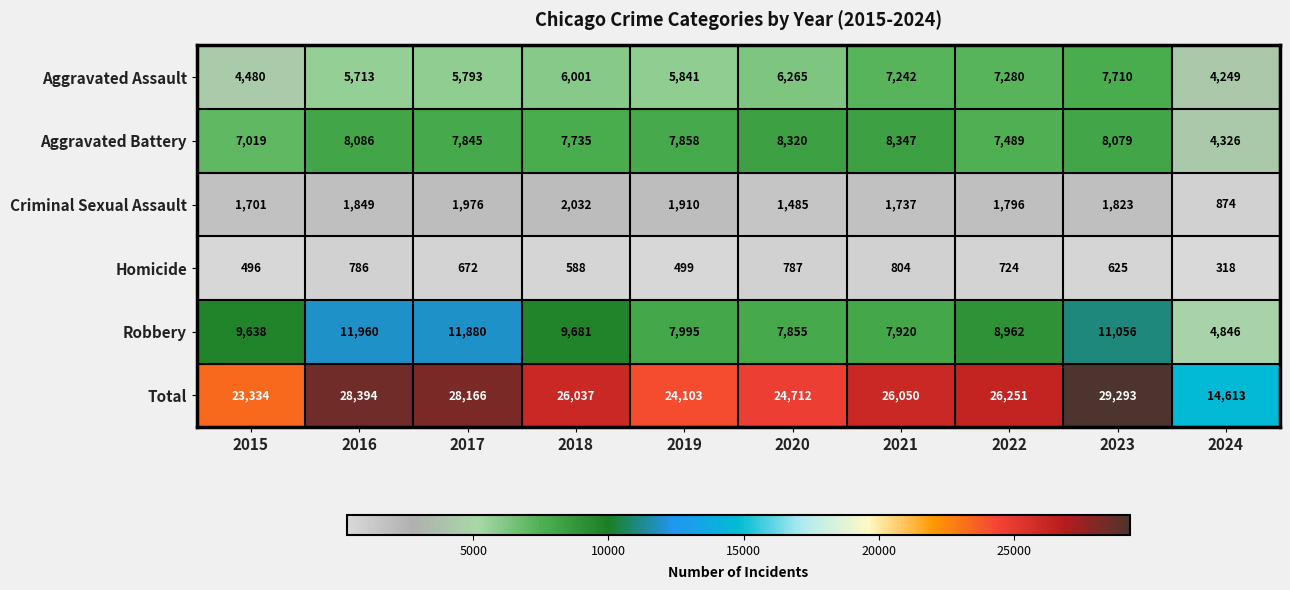

What is the minimum value shown in the chart?

318